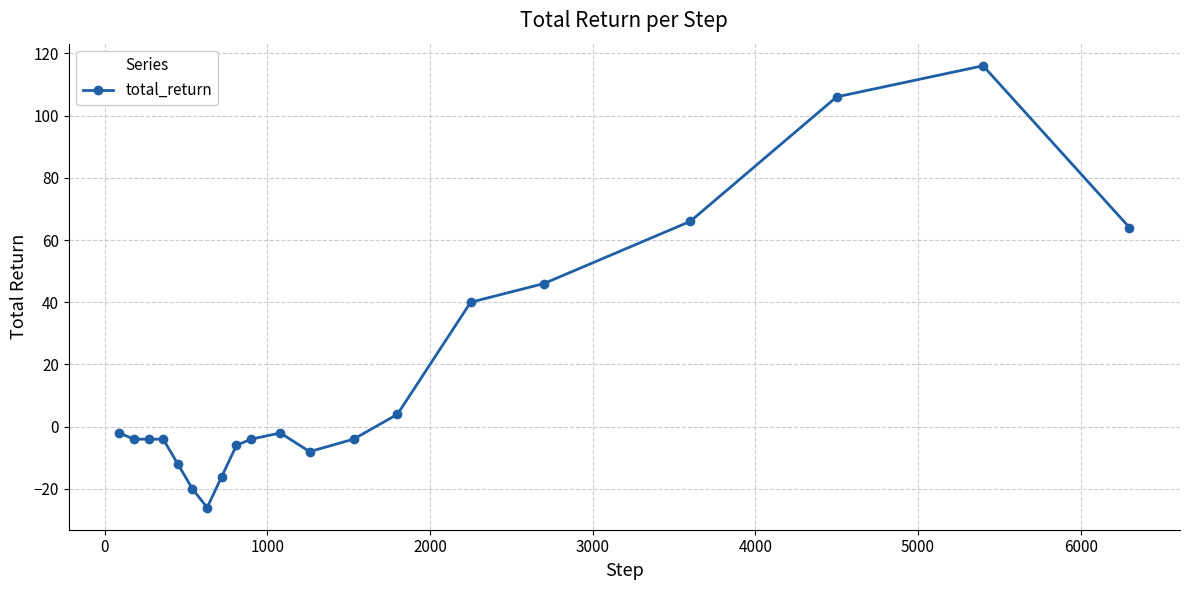

What is the greatest value displayed?

116